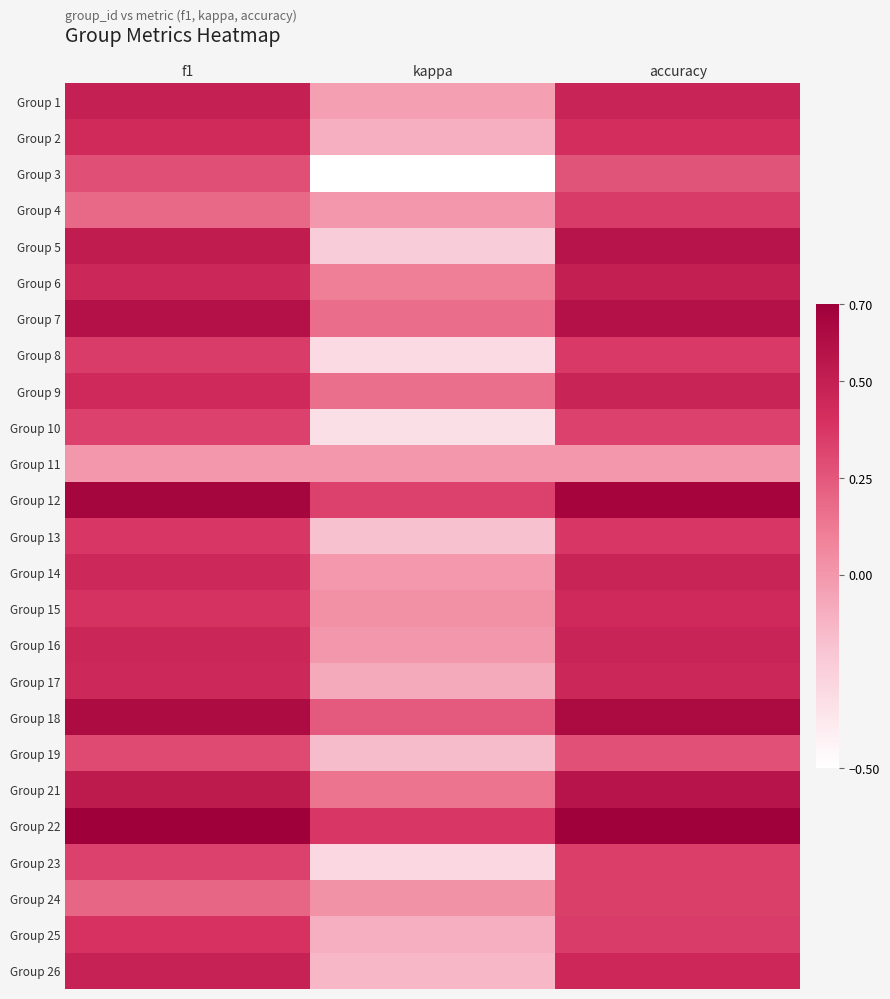

How many series are shown in this chart?

25